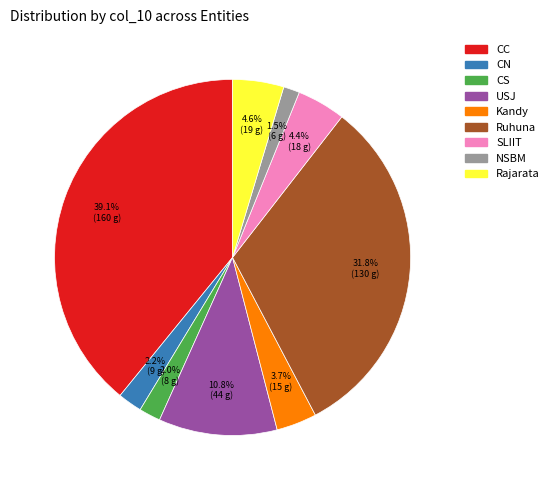

Is there any slice that represents more than half of the pie?

No